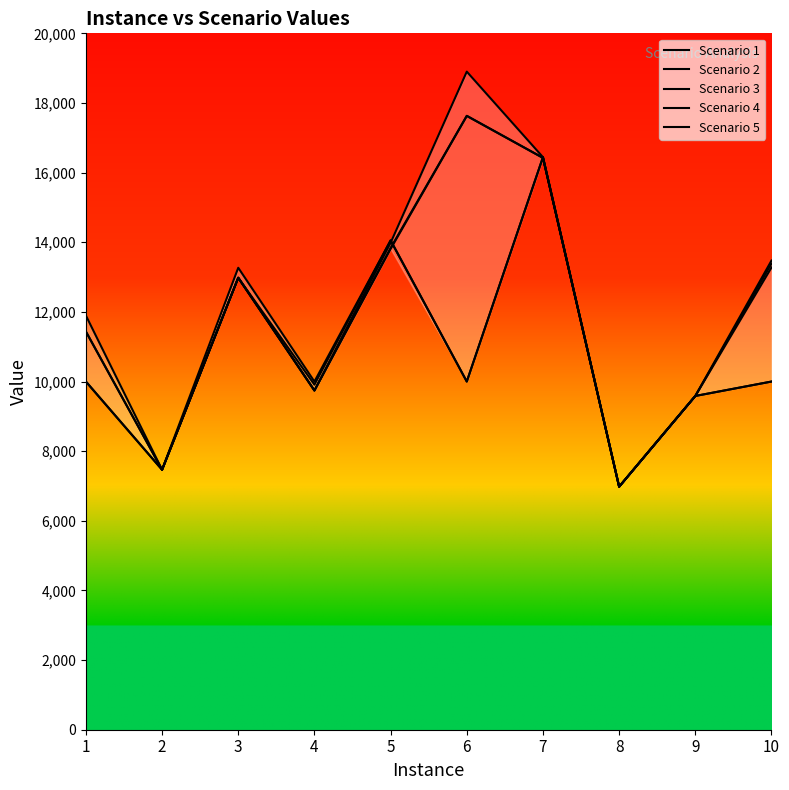

What is the smallest value displayed?

6979